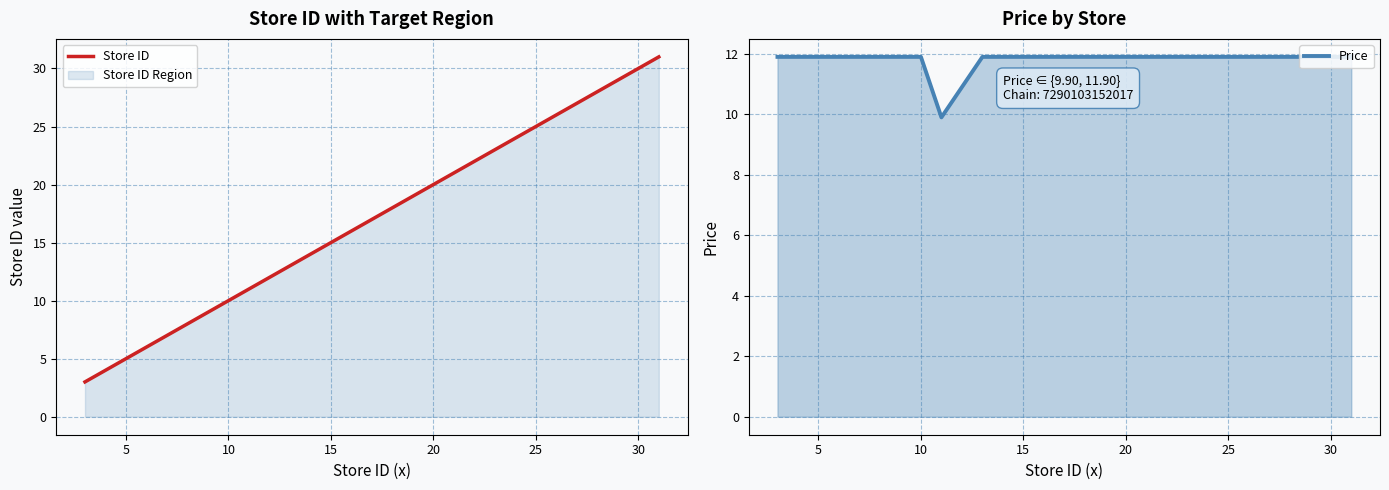

How many times do Price and Store ID cross each other?

1